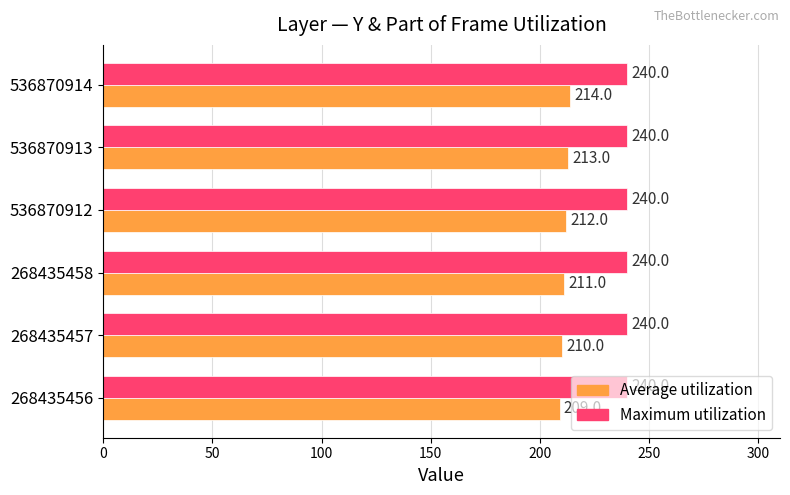

True or false: Average utilization has a value of 337 at 536870913.

False